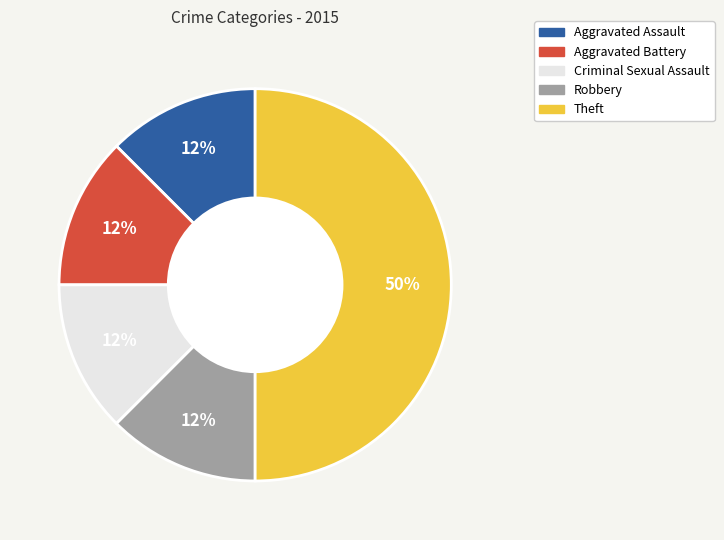

What is the largest slice in the pie chart?

Theft